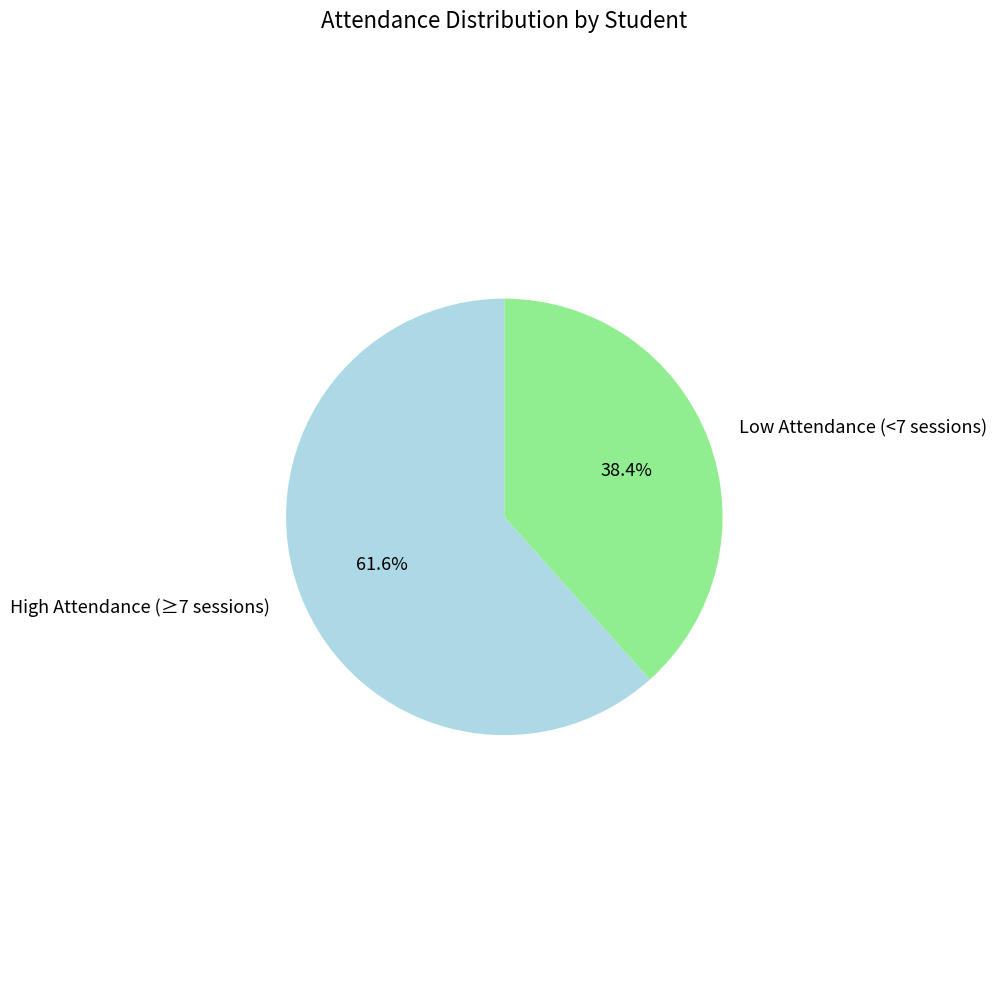

Is the sum of High Attendance (≥7 sessions) and Low Attendance (<7 sessions) greater than half?

Yes